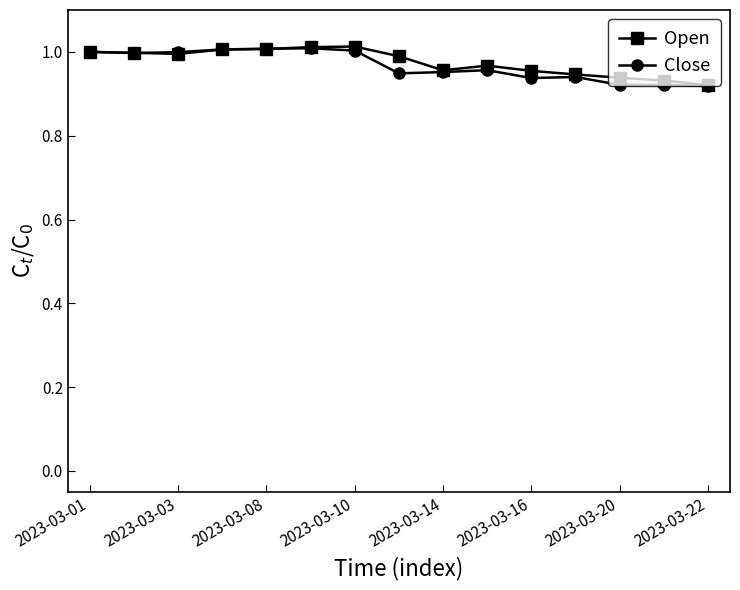

At how many categories does at least one series exceed 0?

15